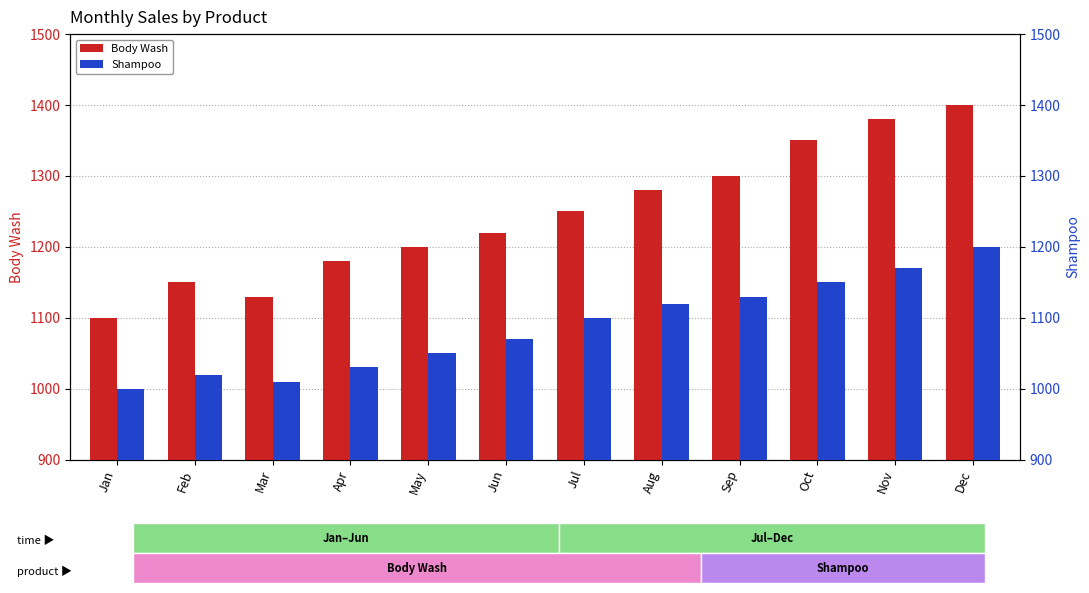

Count the number of data series in this chart.

2